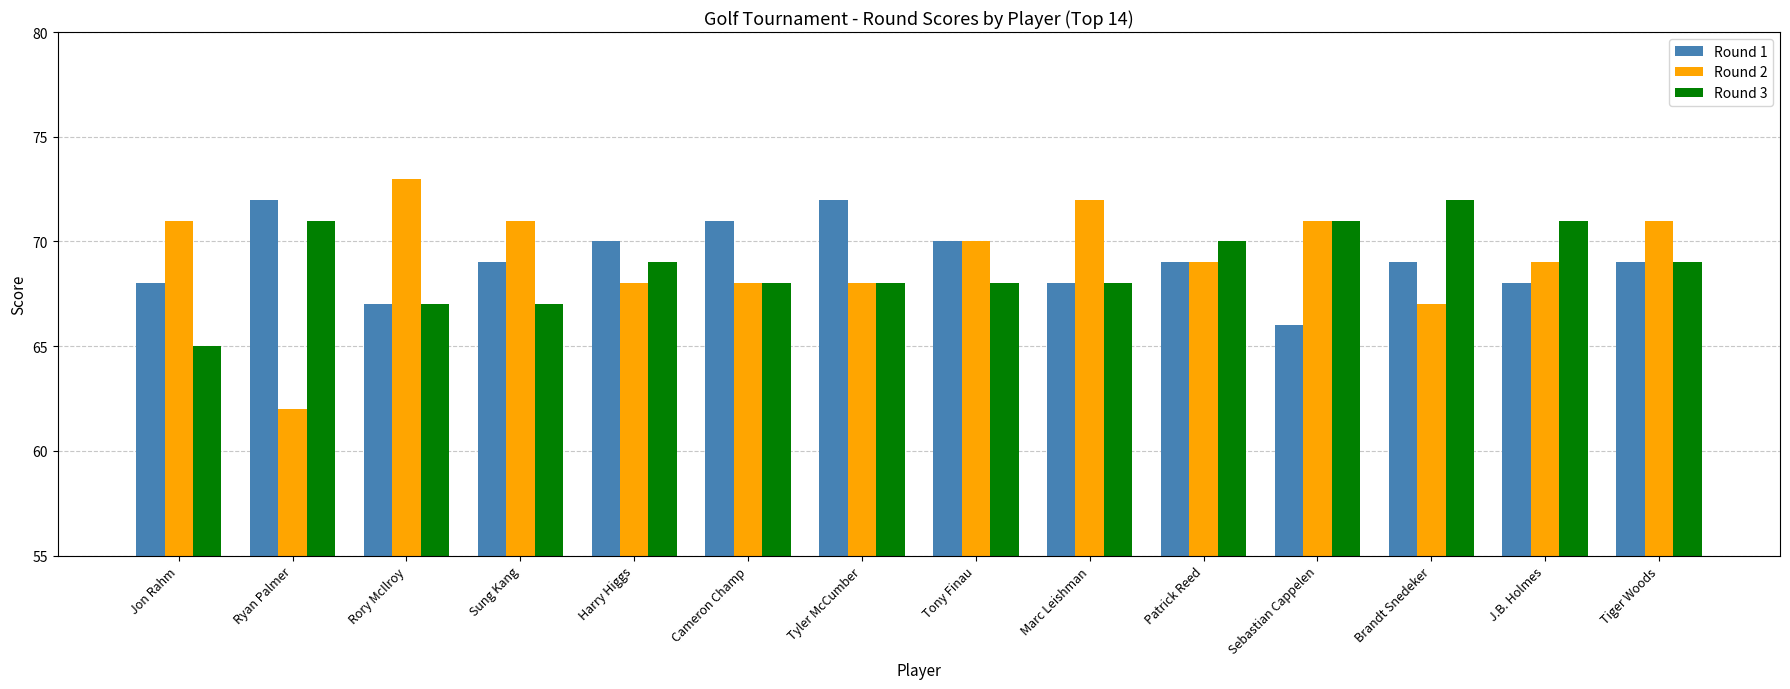

Does the chart contain stacked bars?

No